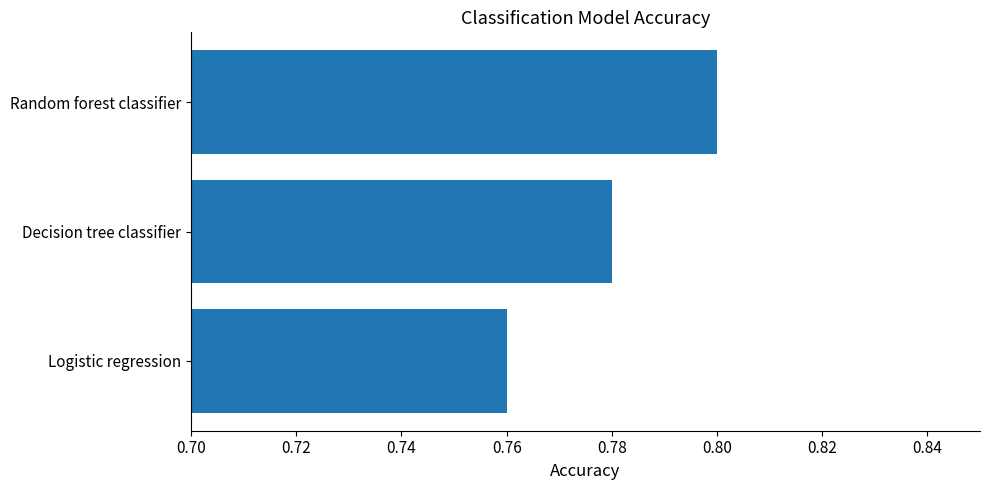

Is it true that the value at Random forest classifier is 0.8?

True